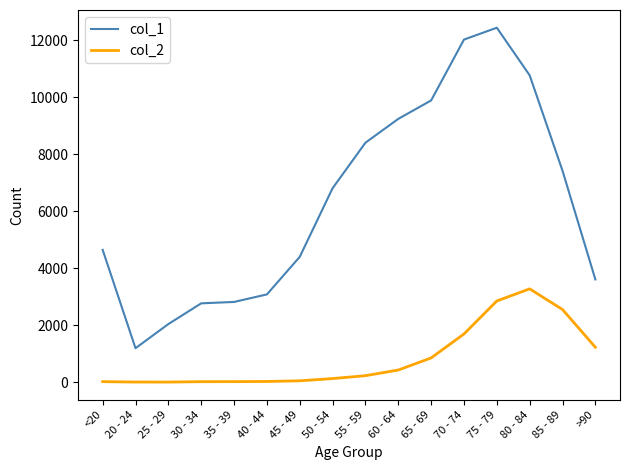

Where is col_1 nearest to the value 6812?

50 - 54